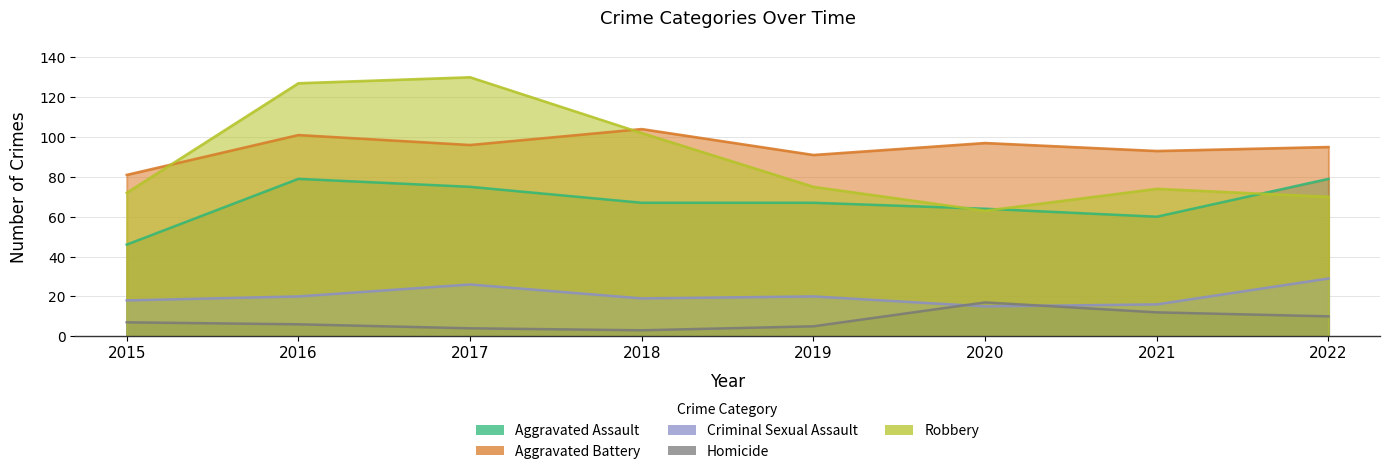

How many interior local valleys does the Criminal Sexual Assault series have?

2